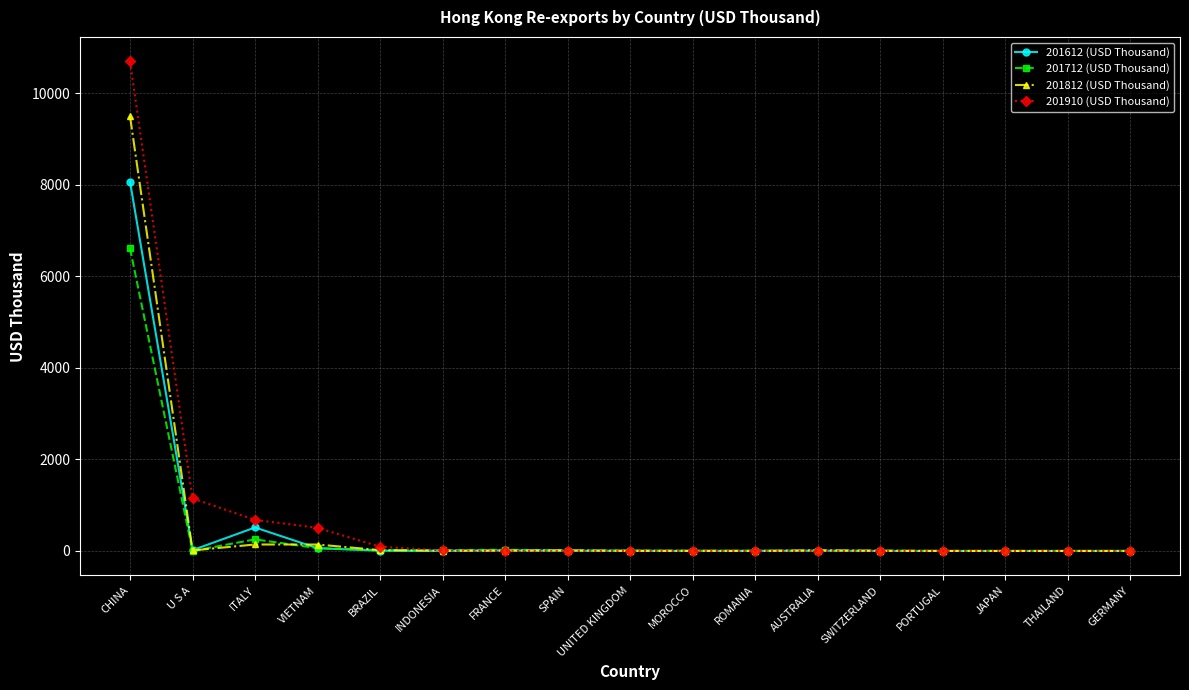

How many series are shown in this chart?

4